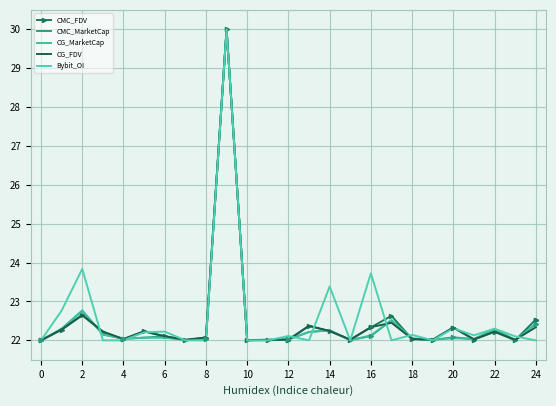

What is the greatest value displayed?

30.0